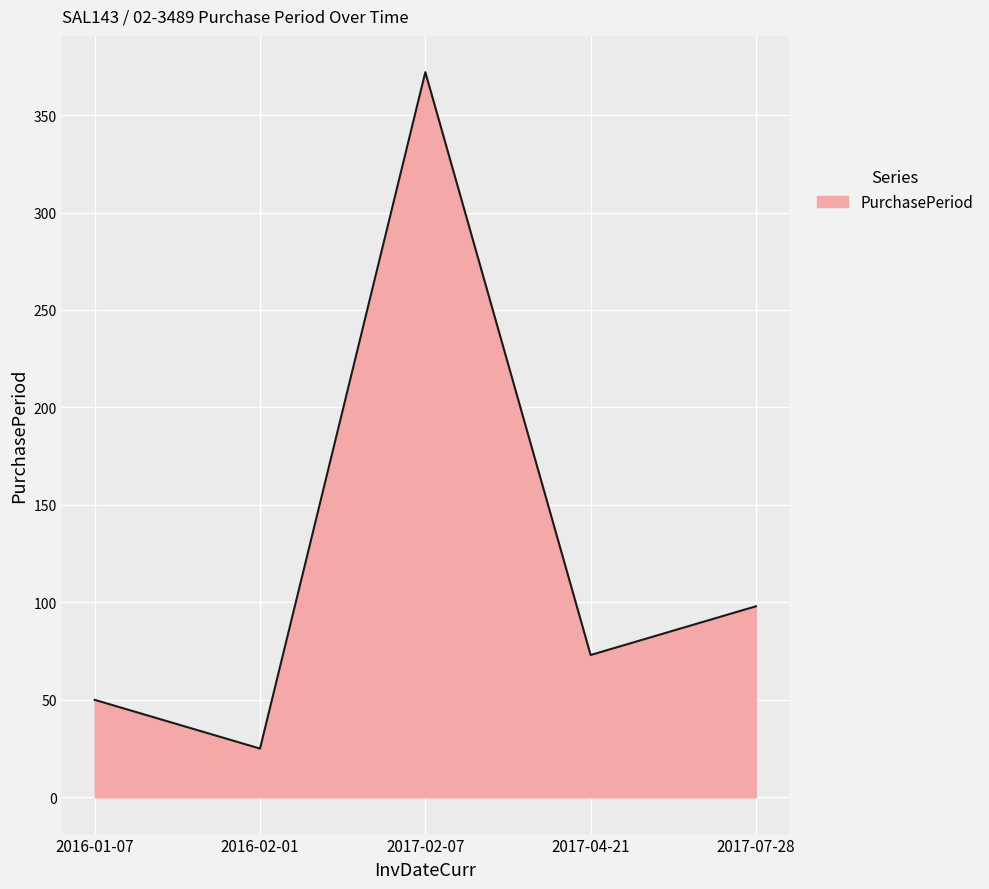

Rank the categories by value from lowest to highest.

2016-02-01, 2016-01-07, 2017-04-21, 2017-07-28, 2017-02-07